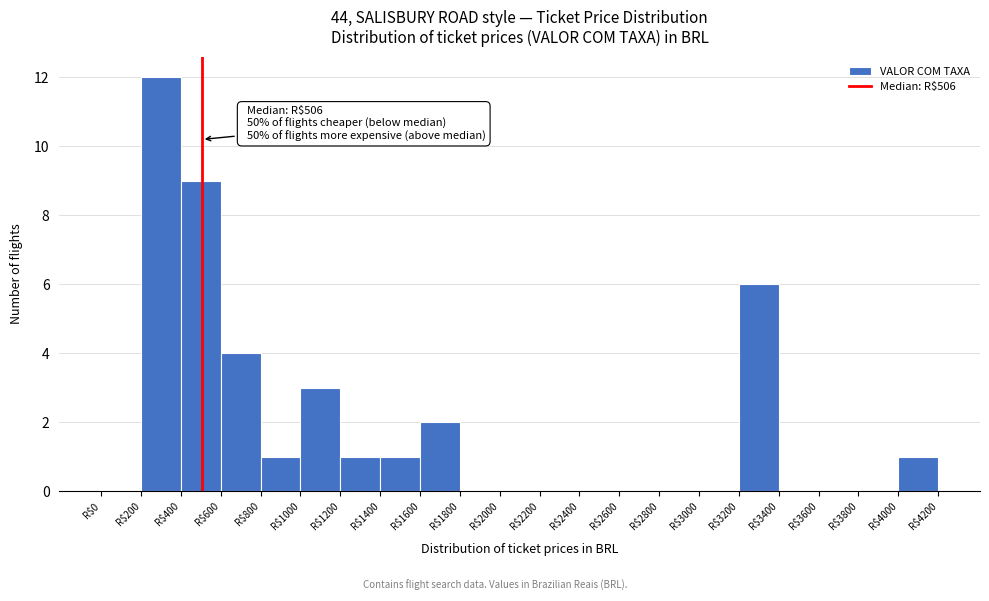

Which range on the x-axis has the tallest bar?

200 to 400